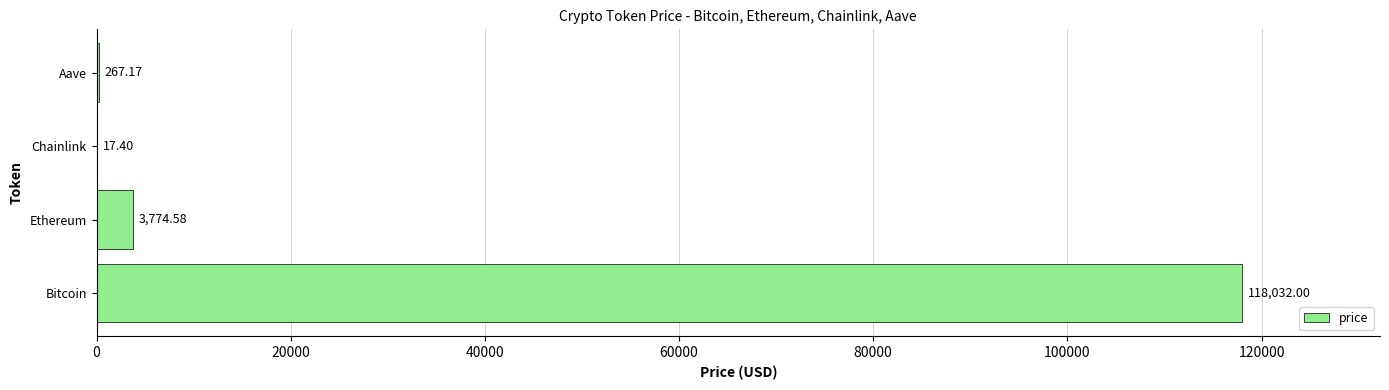

At which category does the chart reach its peak across all series?

Bitcoin